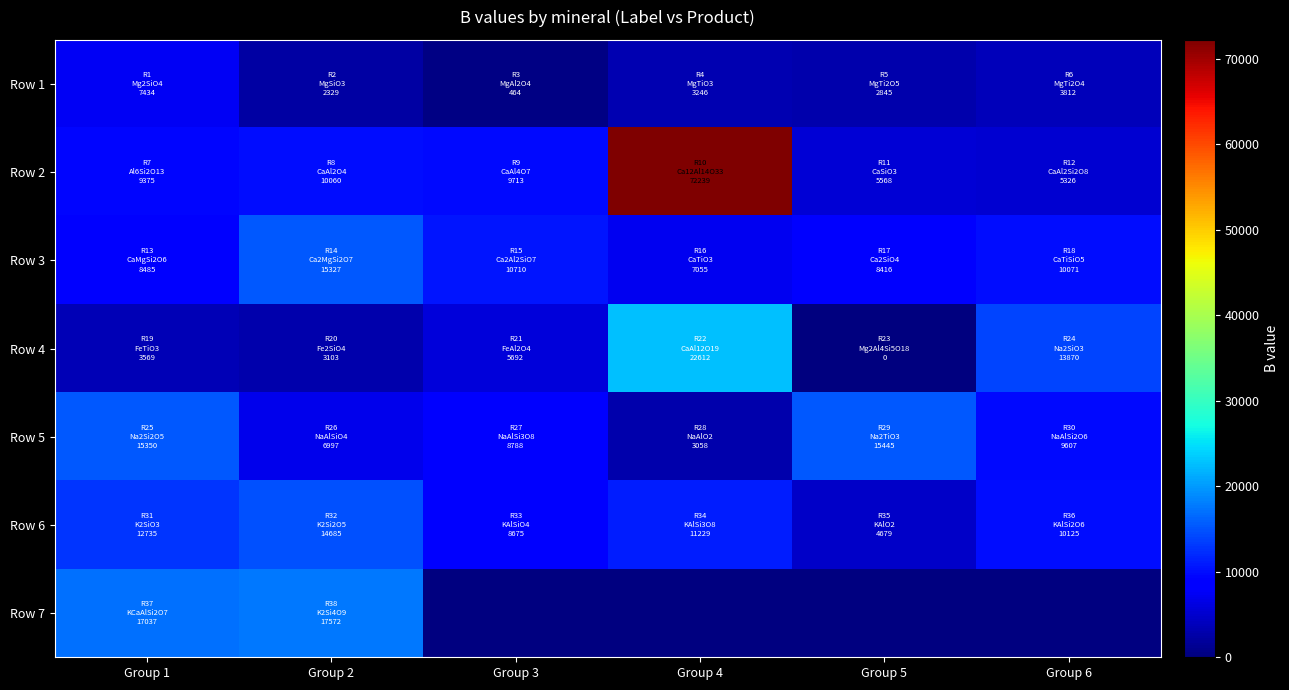

The Row 4 series shows 3103.0 at Group 2. True or false?

True